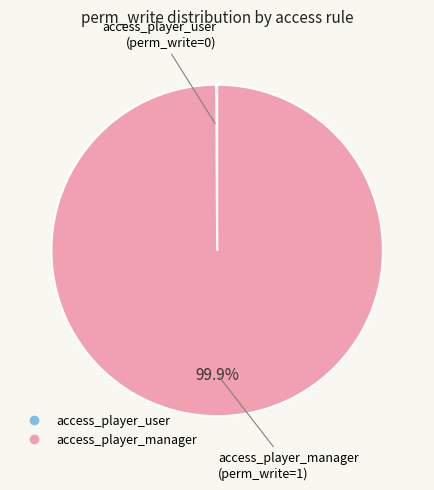

Does any single category account for the majority?

Yes